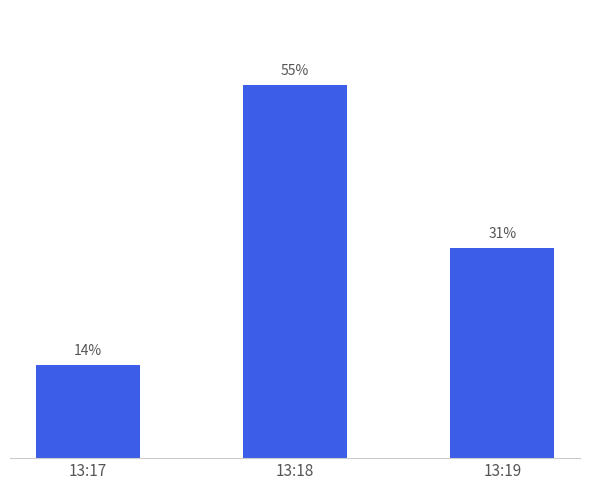

What is the change in value from 13:17 to 13:19?

+5